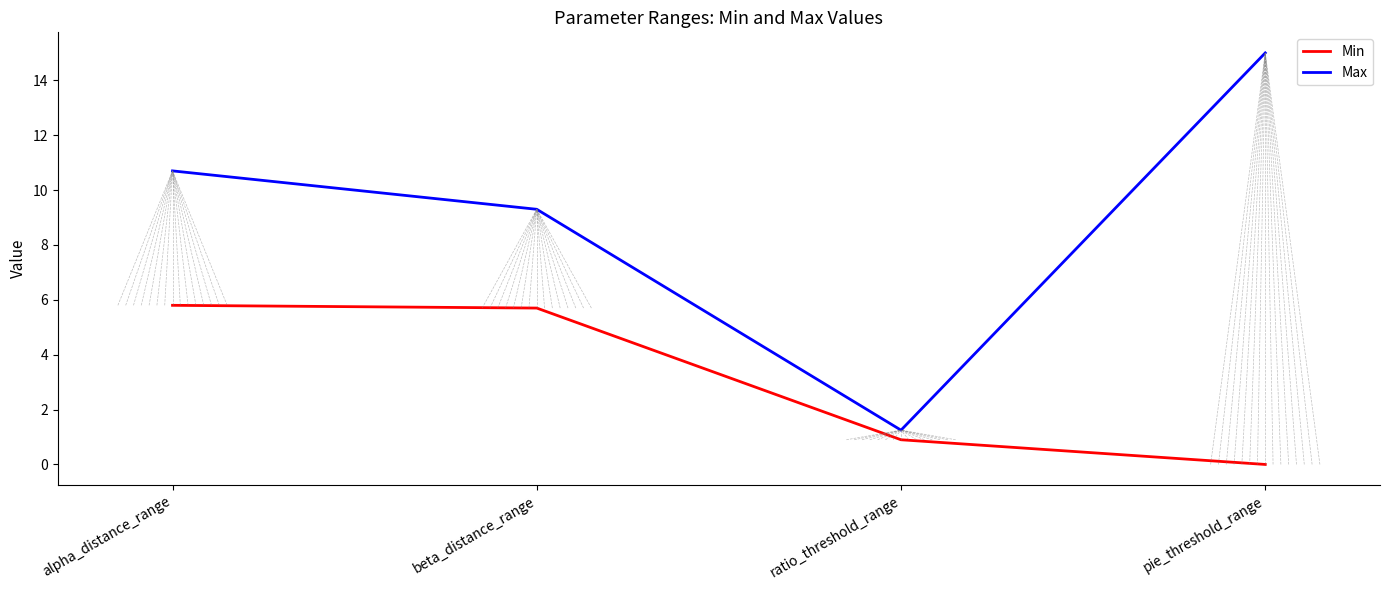

The value of Min at ratio_threshold_range is 0.9. True or false?

True